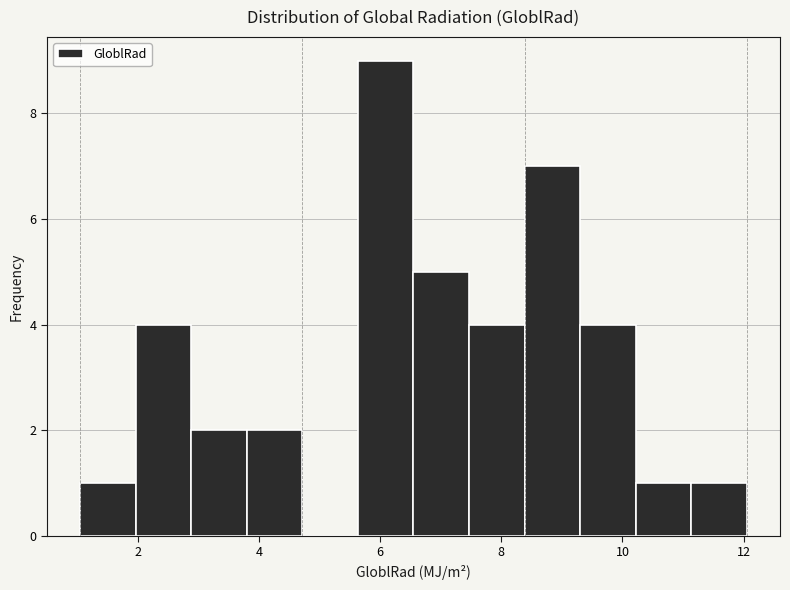

Reading left to right, transcribe this chart: for each bar, give the range it covers on the x-axis and its height. Neither the bar edges nor the heights are printed on the chart, so give them approximately, as read against the axes.

1.0 to 2.0: 1
2.0 to 2.8: 4
2.8 to 3.8: 2
3.8 to 4.8: 2
4.8 to 5.6: 0
5.6 to 6.6: 9
6.6 to 7.4: 5
7.4 to 8.4: 4
8.4 to 9.4: 7
9.4 to 10.2: 4
10.2 to 11.2: 1
11.2 to 12.0: 1